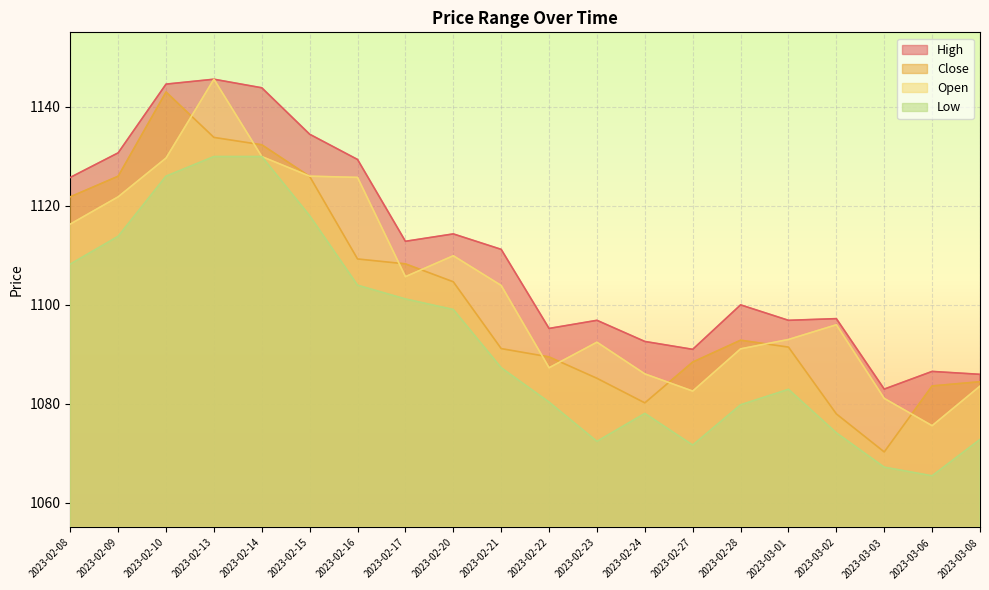

At how many categories does at least one series exceed 1137?

3